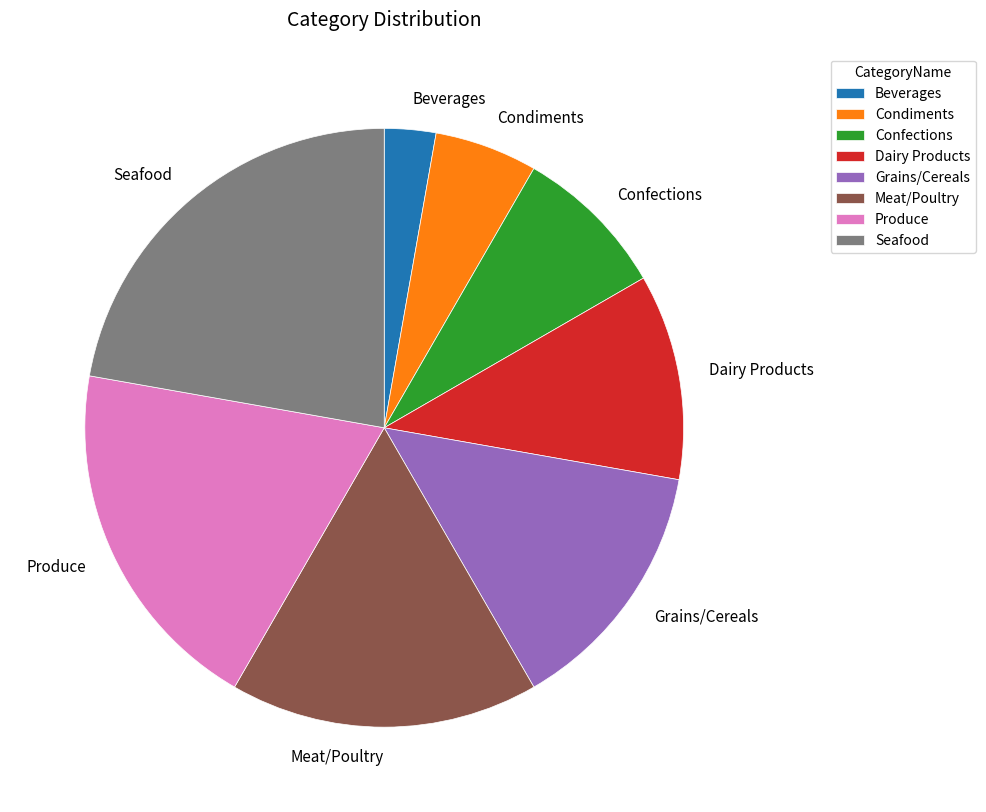

How many slices are in this pie chart?

8